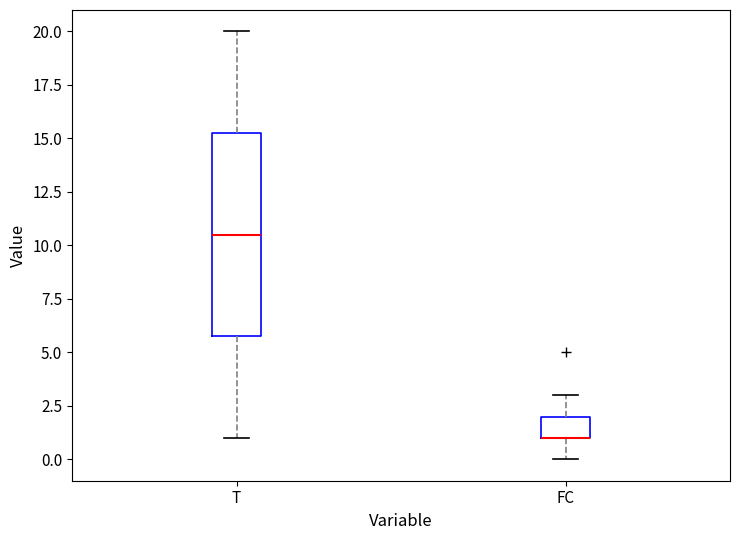

Which box is the tallest, from its lower edge to its upper edge?

T